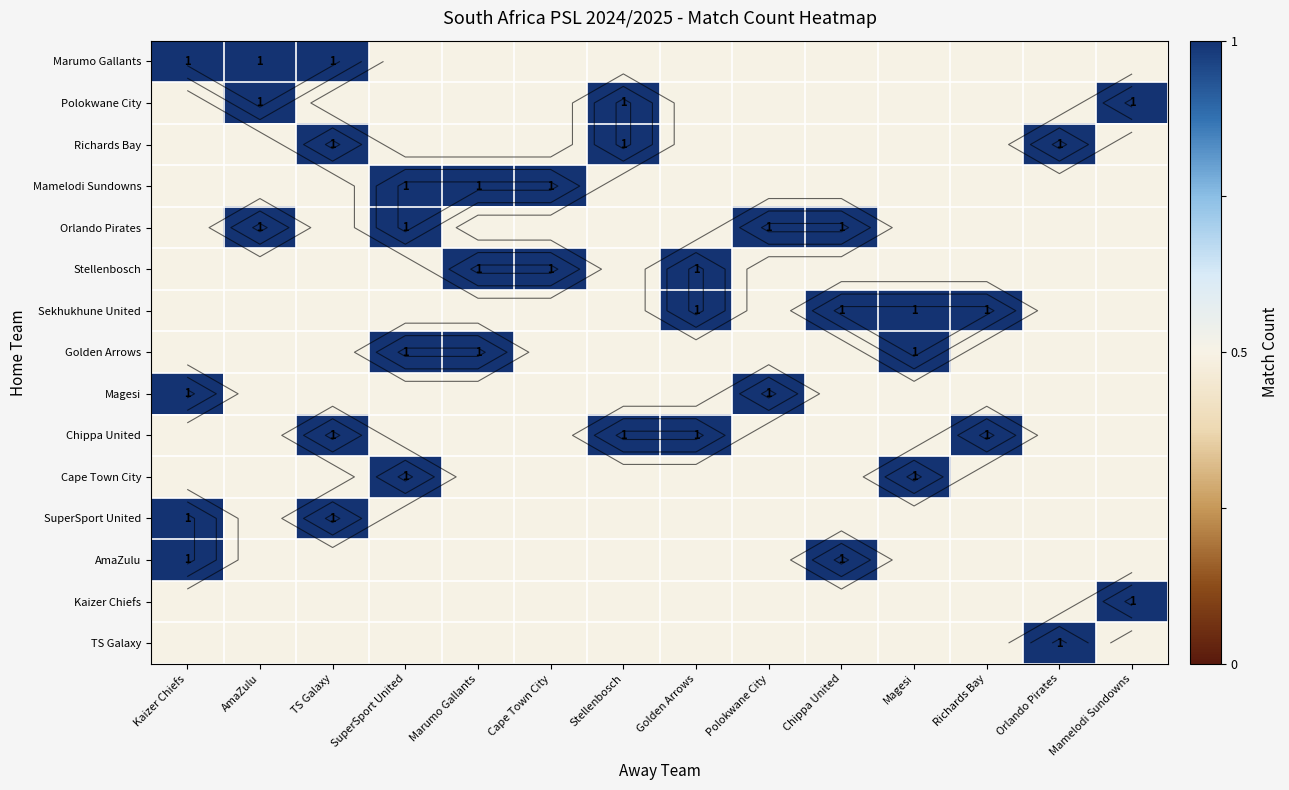

Which series has the largest total across all categories?

Orlando Pirates